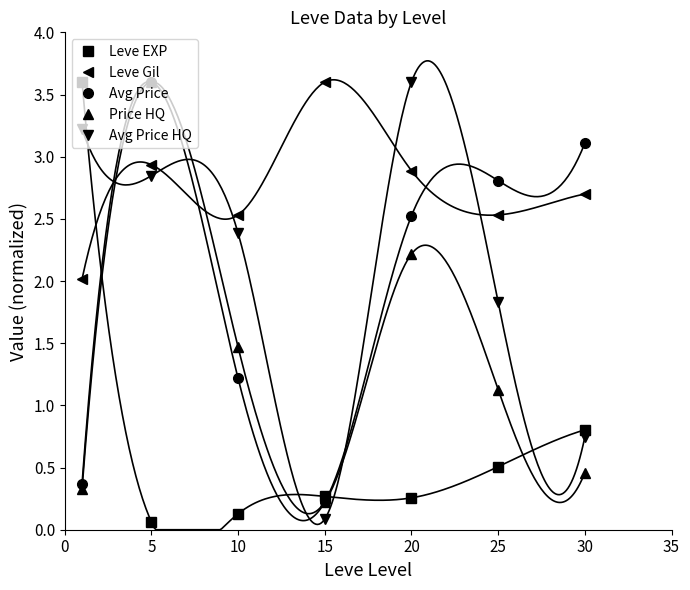

True or false: Avg Price HQ has more than 0 interior local peaks.

True